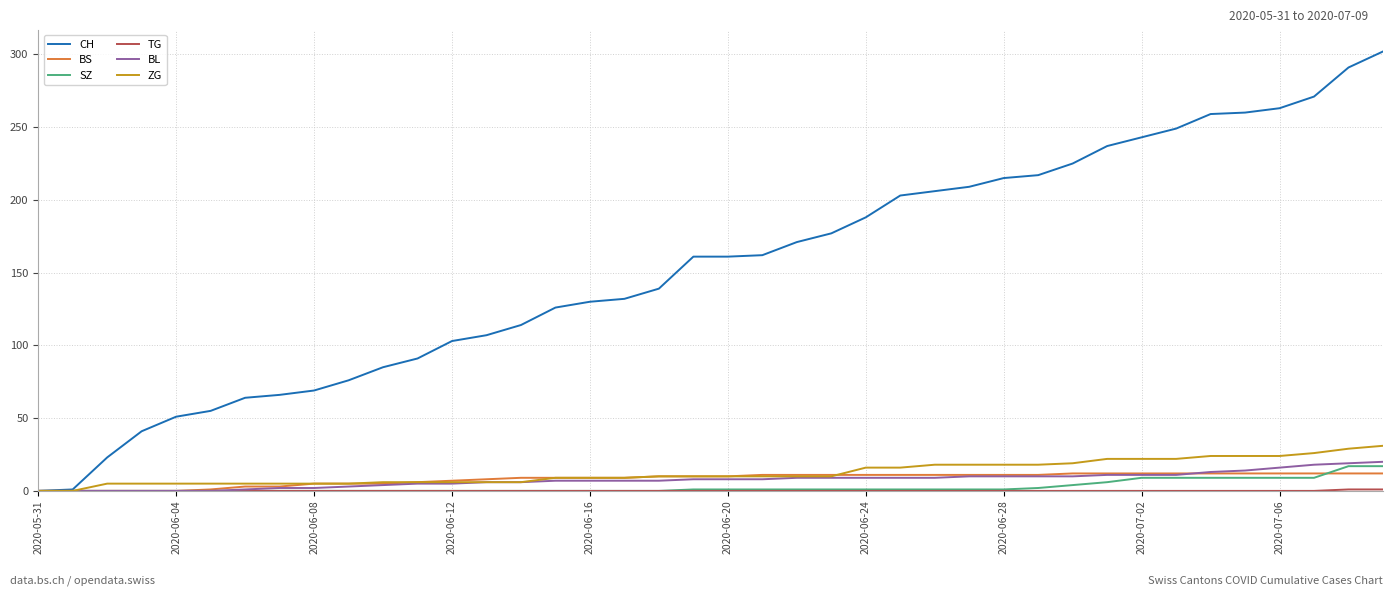

Which series has the largest total across all categories?

CH